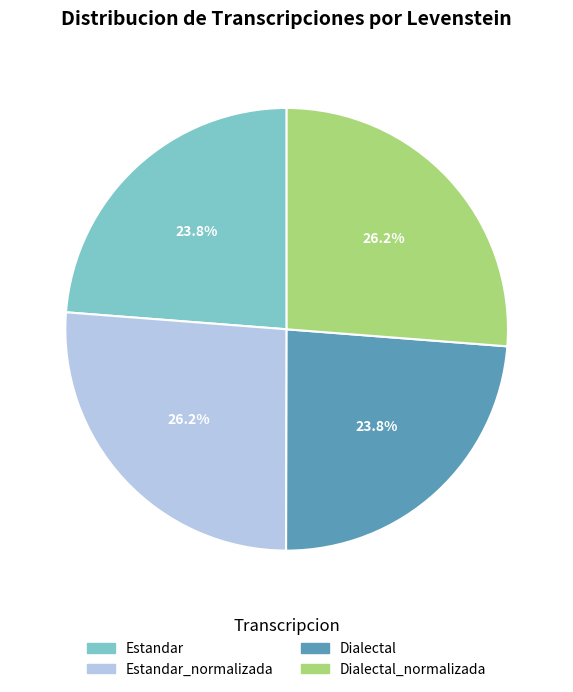

Is there any slice that represents more than half of the pie?

No